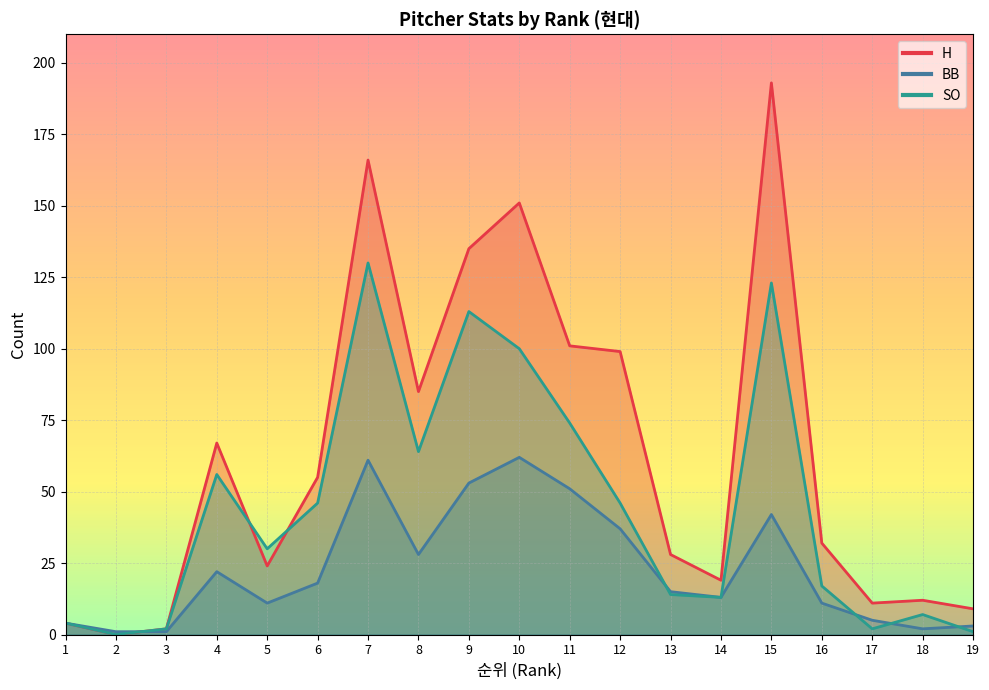

True or false: BB and SO cross at least once.

True